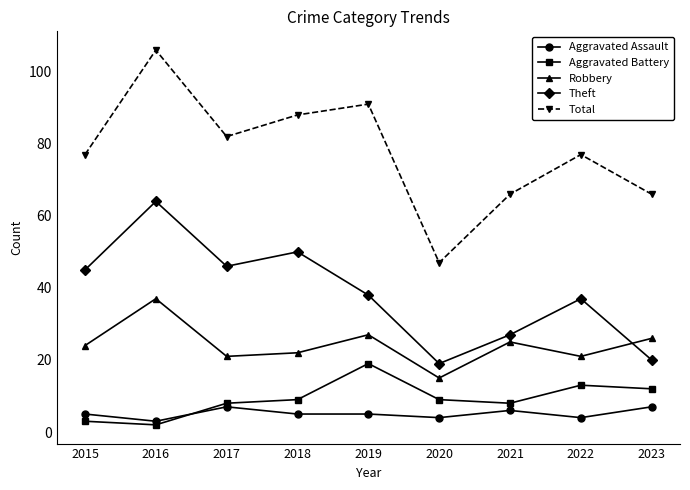

What is the sum of all Aggravated Battery values?

83